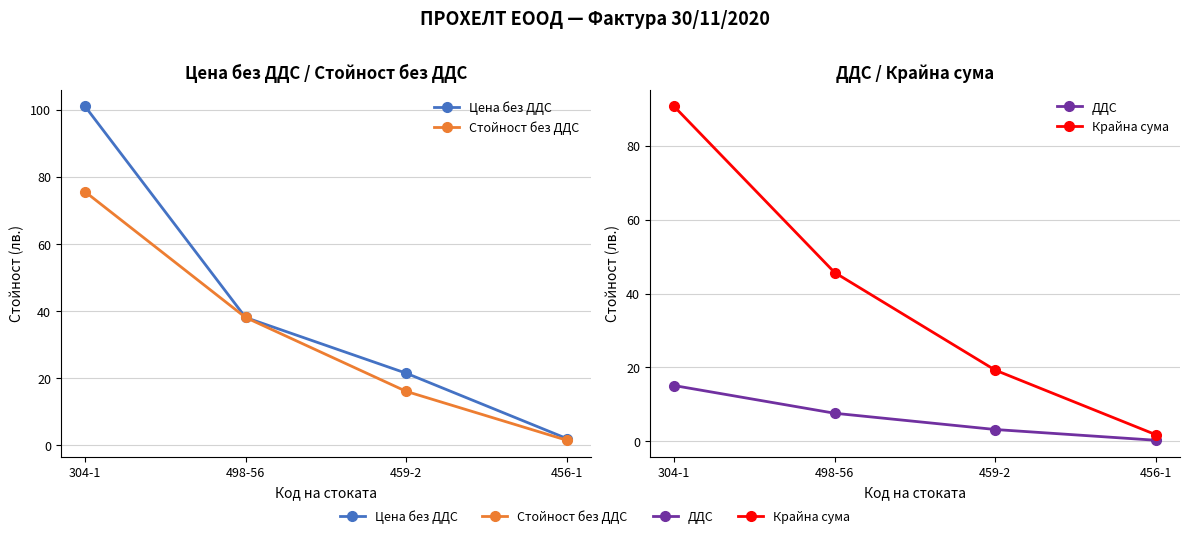

Reading left to right, extract all data points from this chart.

Цена без ДДС: 101.0	38.1	21.5	2.0
Стойност без ДДС: 75.5	38.1	16.1	1.5
ДДС: 15.1	7.6	3.2	0.3
Крайна сума: 90.7	45.7	19.3	1.8